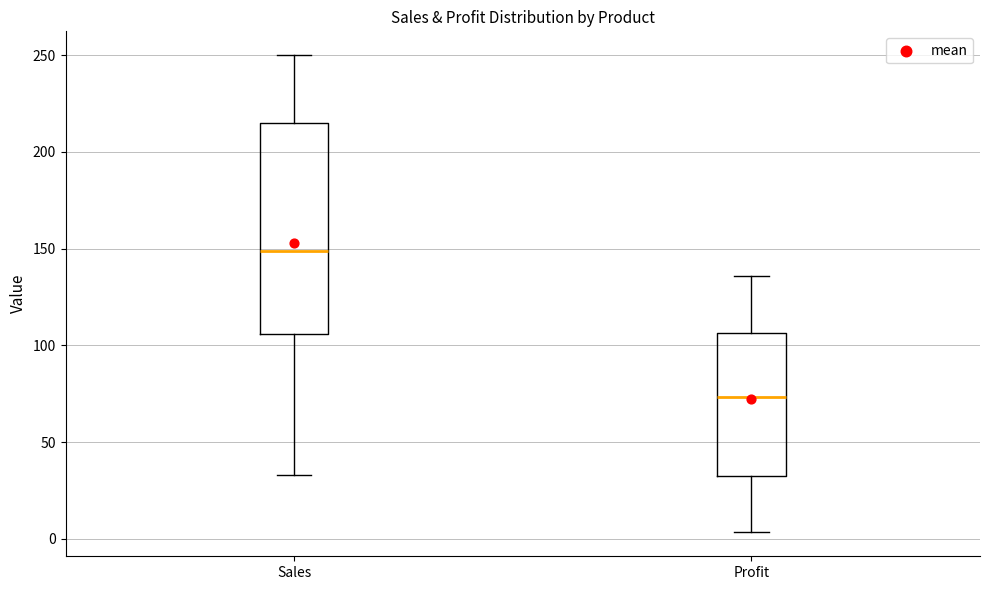

Reading left to right, read every box against the y-axis: the position of its median line, the range the box covers, and the ends of its whiskers. The values are not printed on the chart, so give them approximately, as read against the axis.

Sales: median 150, box 105 to 215, whiskers 35 to 250
Profit: median 75, box 35 to 105, whiskers 5 to 135